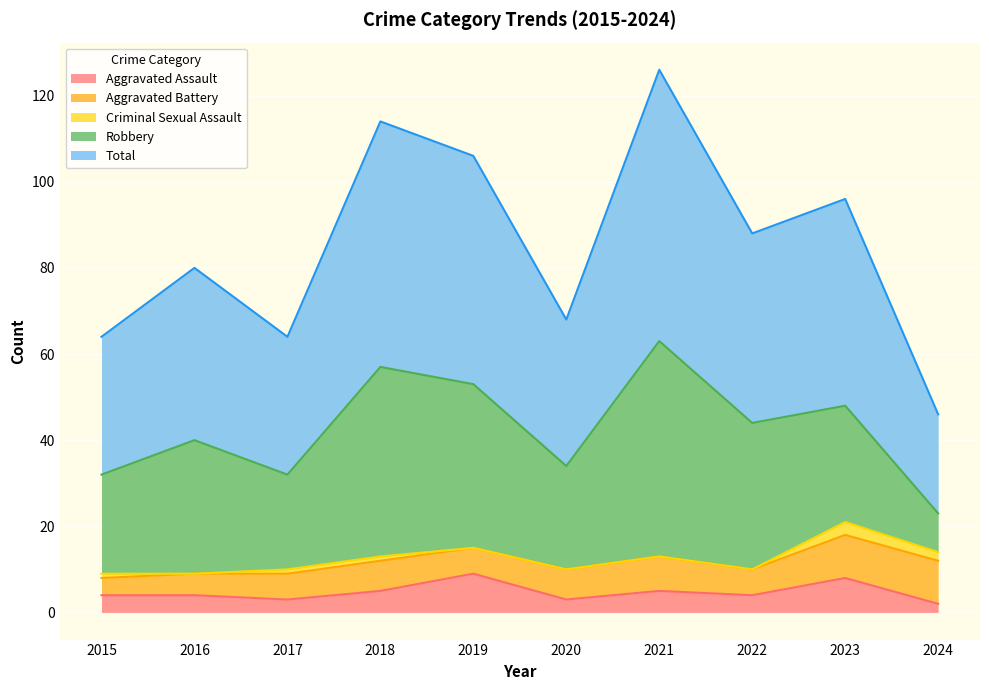

In Criminal Sexual Assault, how many points are higher than both neighbors (excluding endpoints)?

1